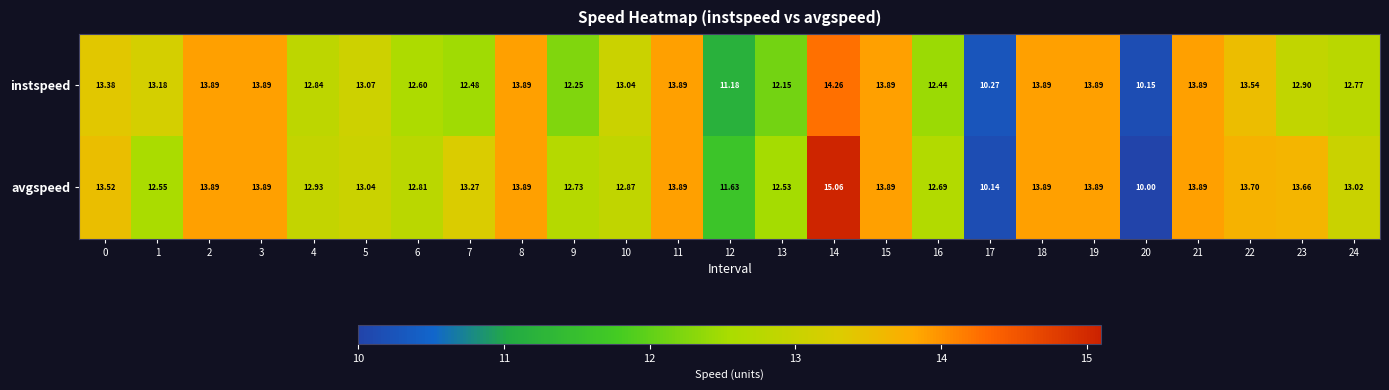

Which series has the widest spread of values?

avgspeed